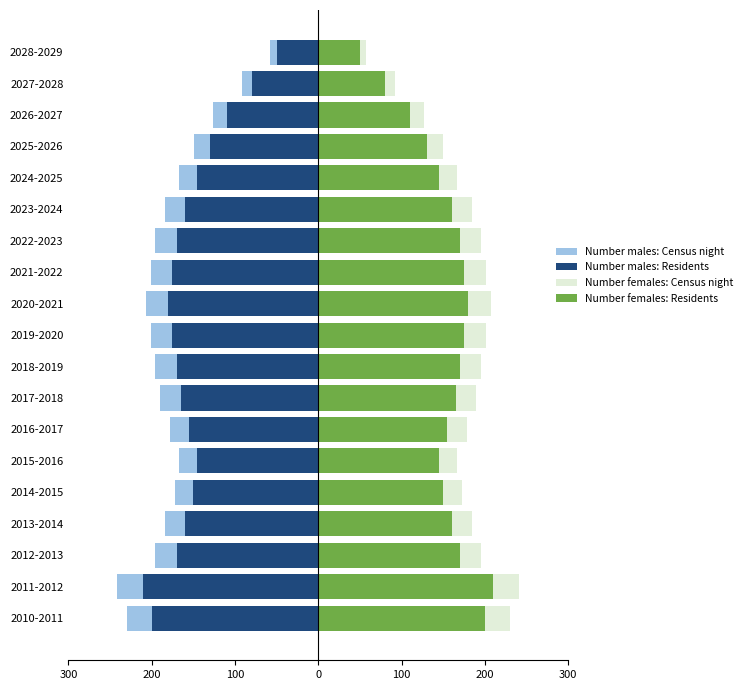

Which series changed the most between 2012-2013 and 2017-2018?

Number males: Census night